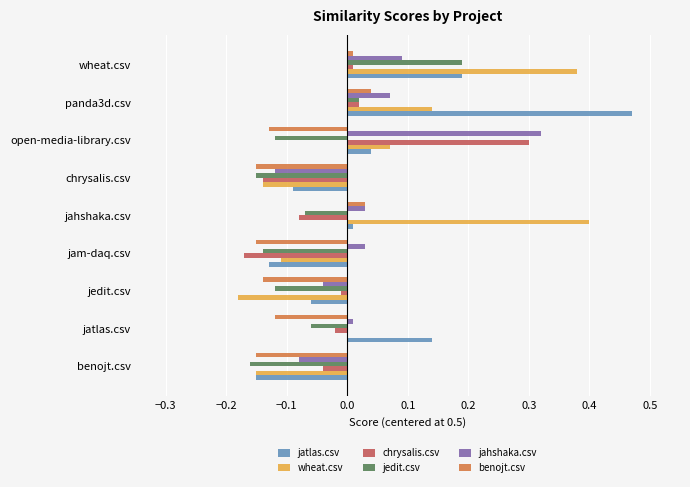

Is the value of chrysalis.csv at chrysalis.csv greater than the value of wheat.csv at jam-daq.csv?

No